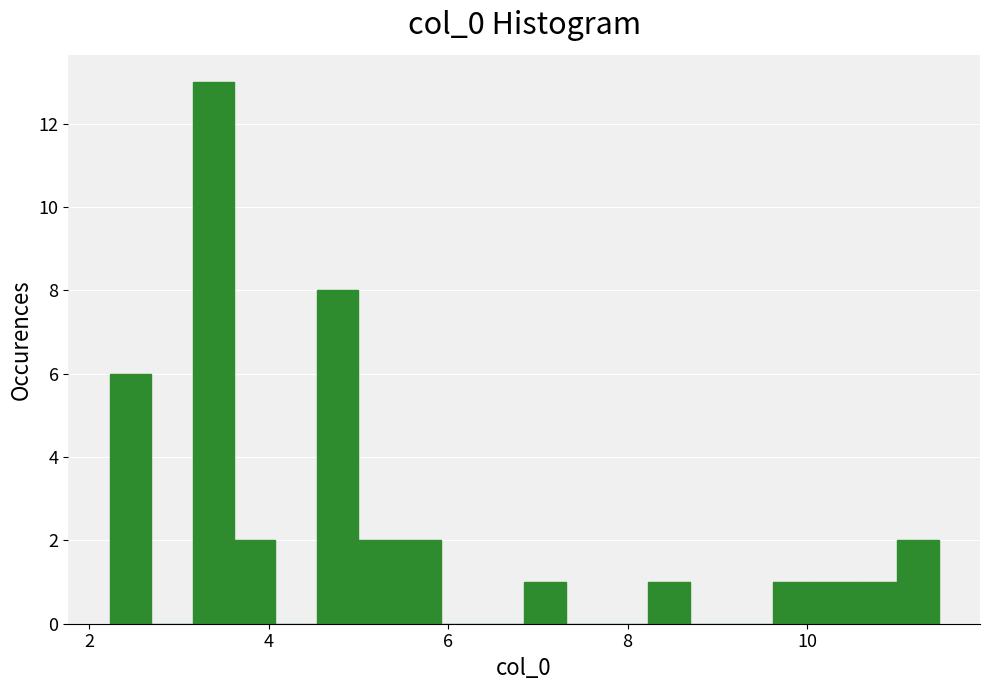

Read against the x-axis, roughly where is the centre of the tallest bar?

3.4